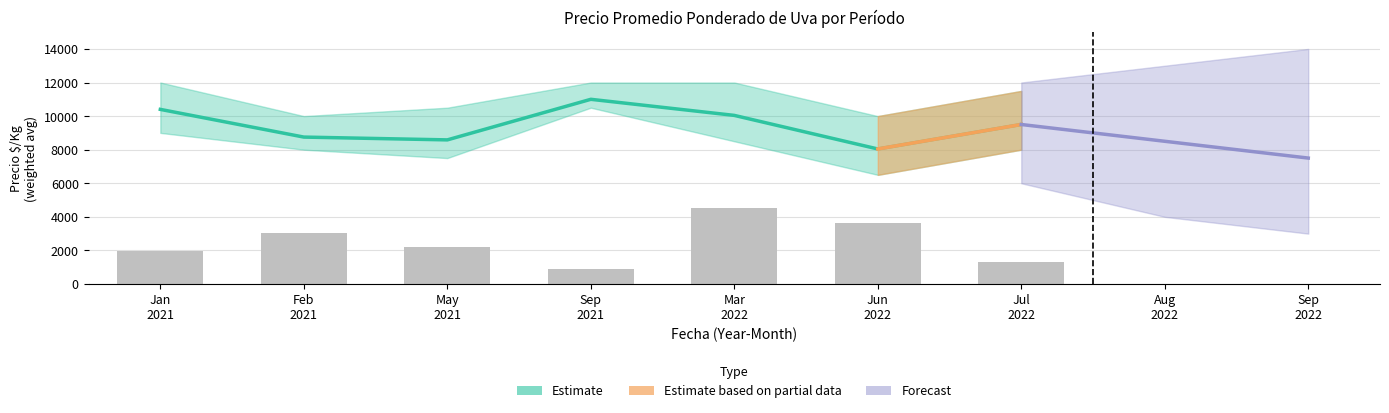

What is the maximum value shown in the chart?

13000